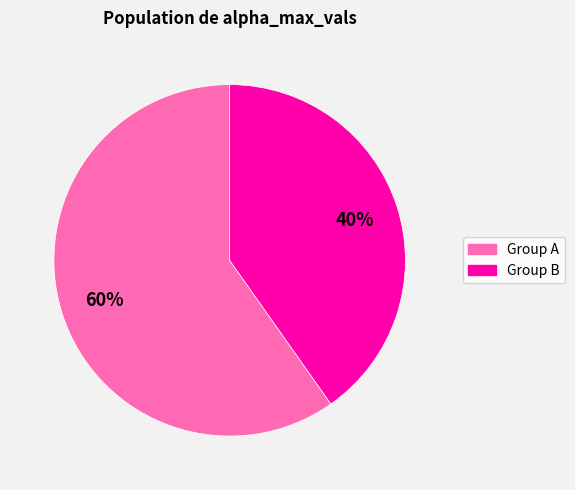

How many segments does this pie chart have?

2